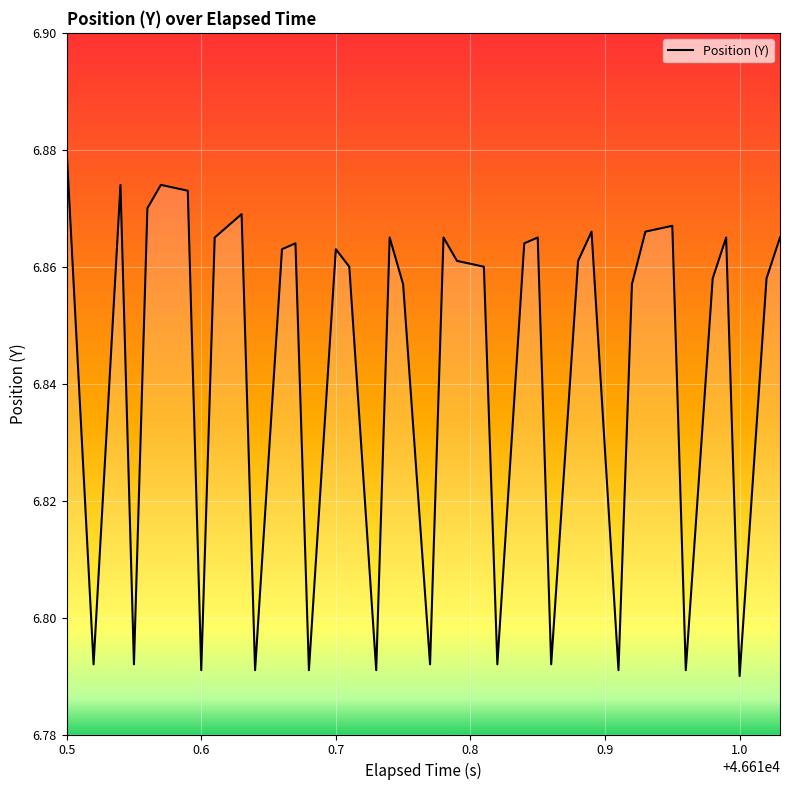

What is the minimum value shown in the chart?

6.8